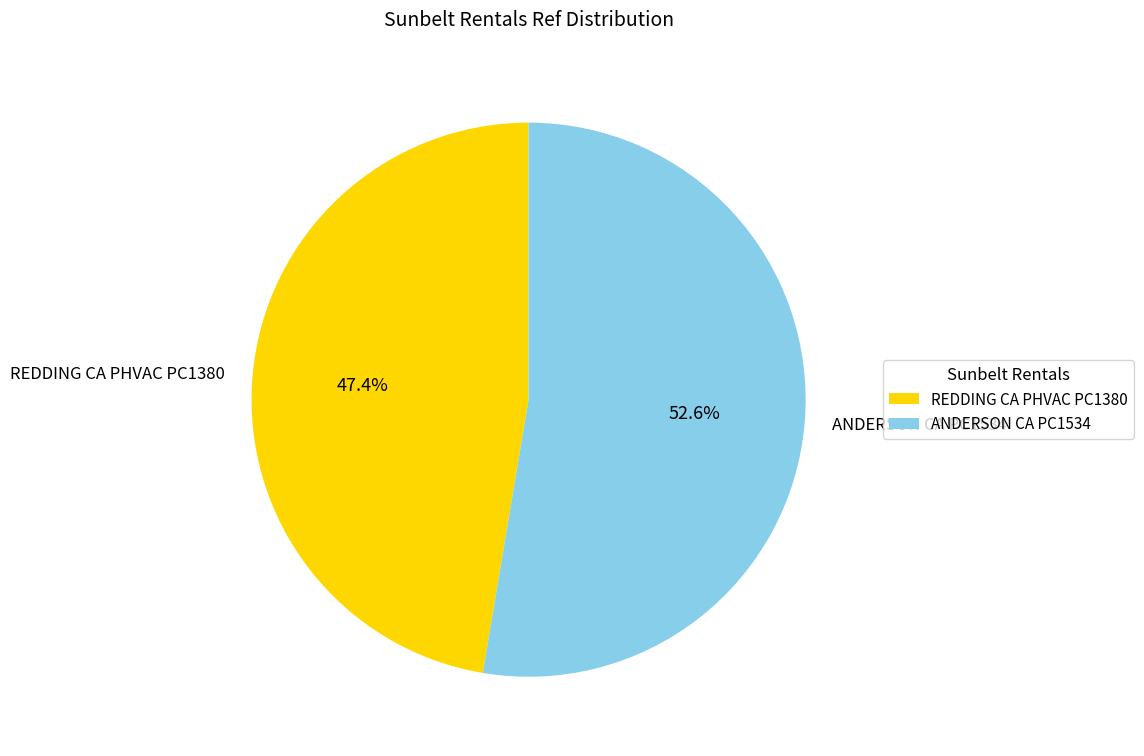

Is there any slice that represents more than half of the pie?

Yes